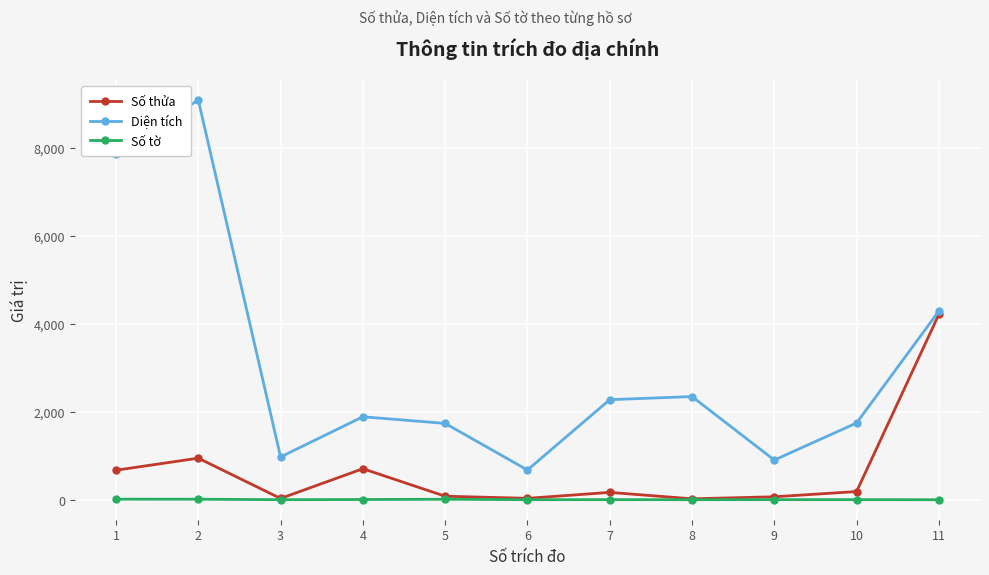

Which series has the largest range (max minus min)?

Diện tích